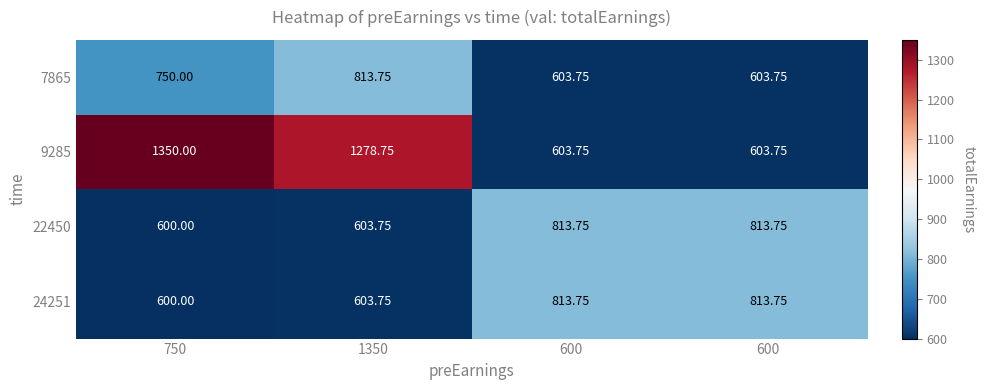

How many data points does each series have?

4